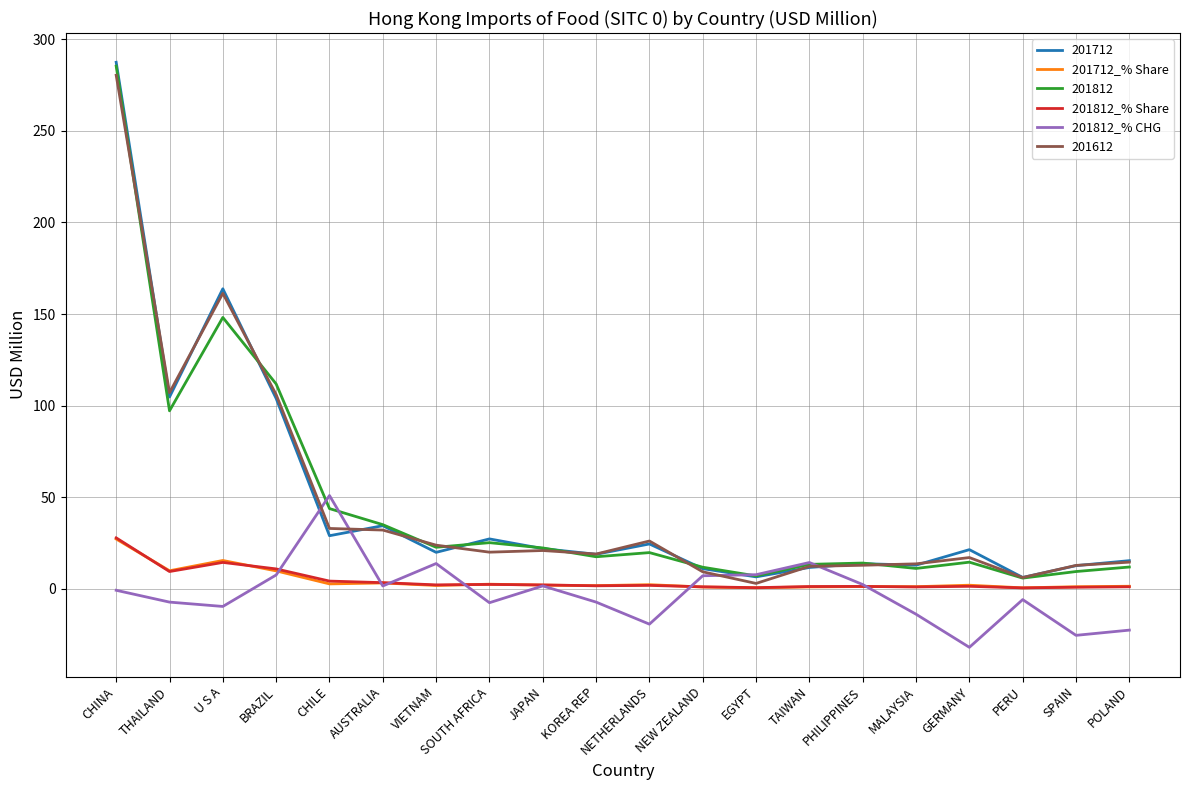

The value of 201712 at CHINA is 147.4. True or false?

False